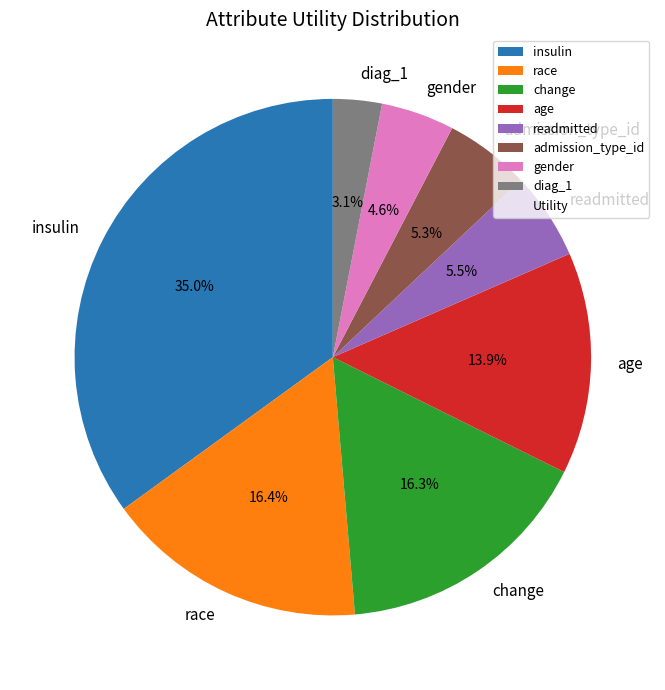

To the nearest percent, what is the difference between the largest and smallest slice percentages?

32%